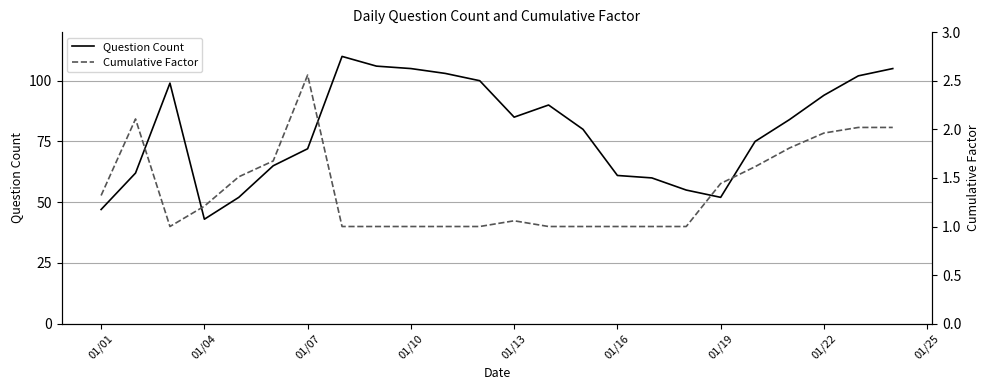

Rank the series by their maximum value, from highest to lowest.

Question Count, Cumulative Factor